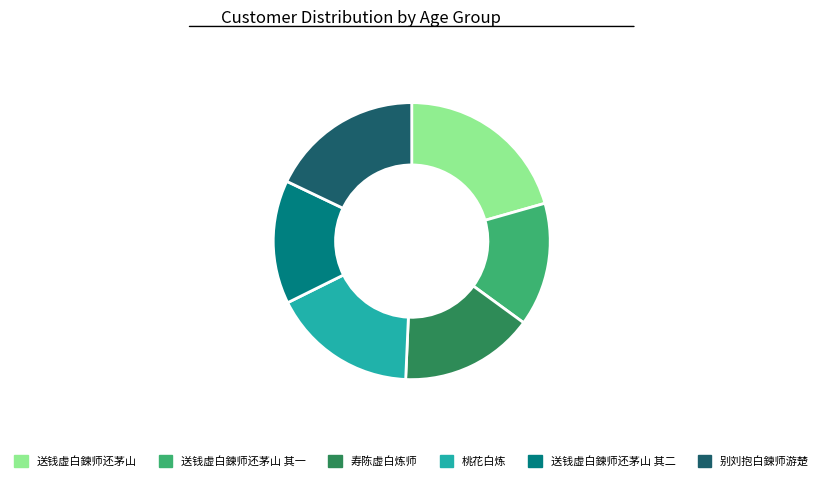

Does 送钱虚白鍊师还茅山 account for over 50% of the chart?

No